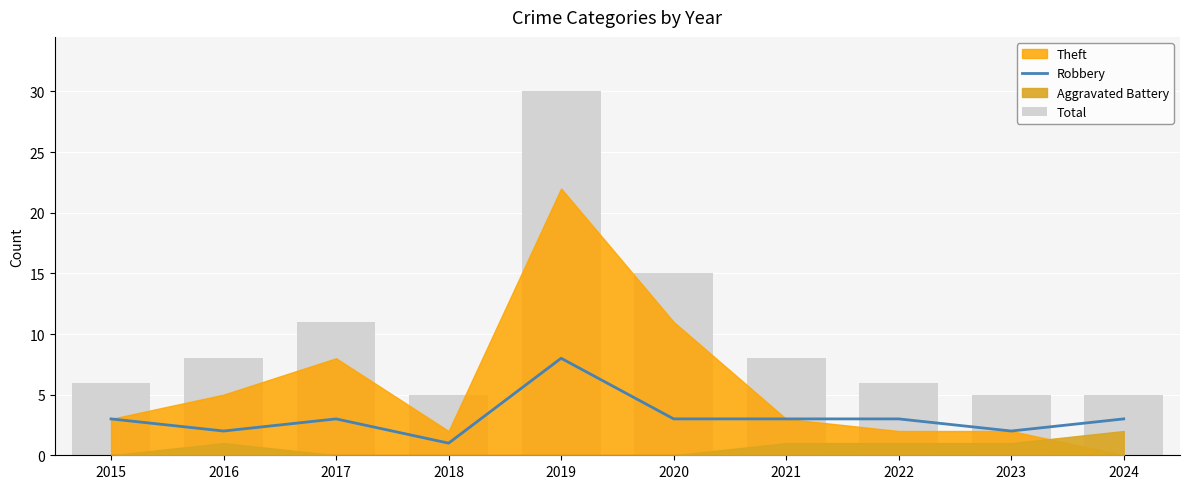

How many data points does each series have?

10